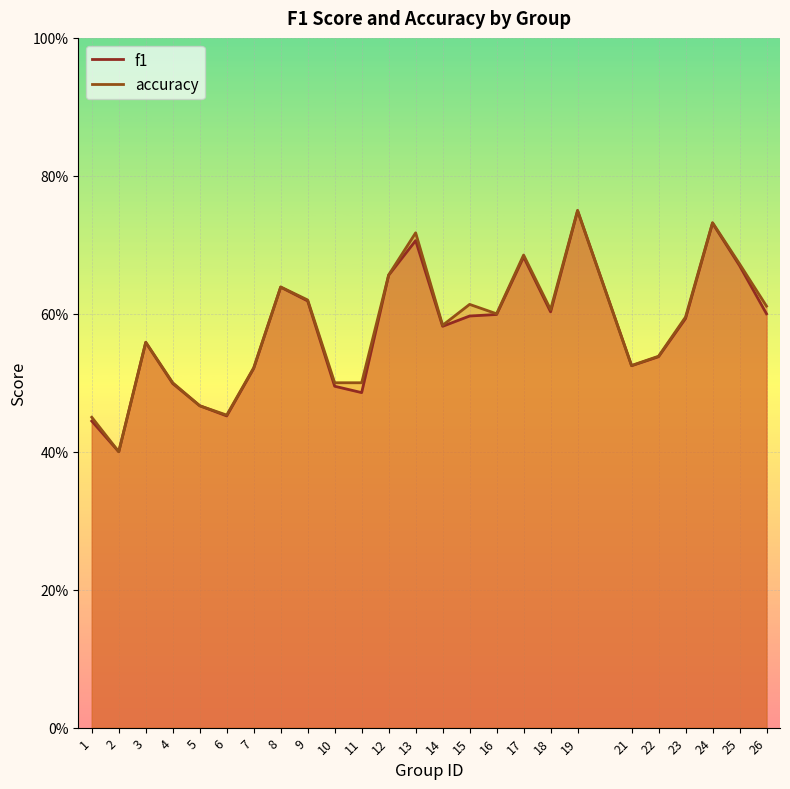

At 9, list the series in order from smallest to largest.

f1, accuracy